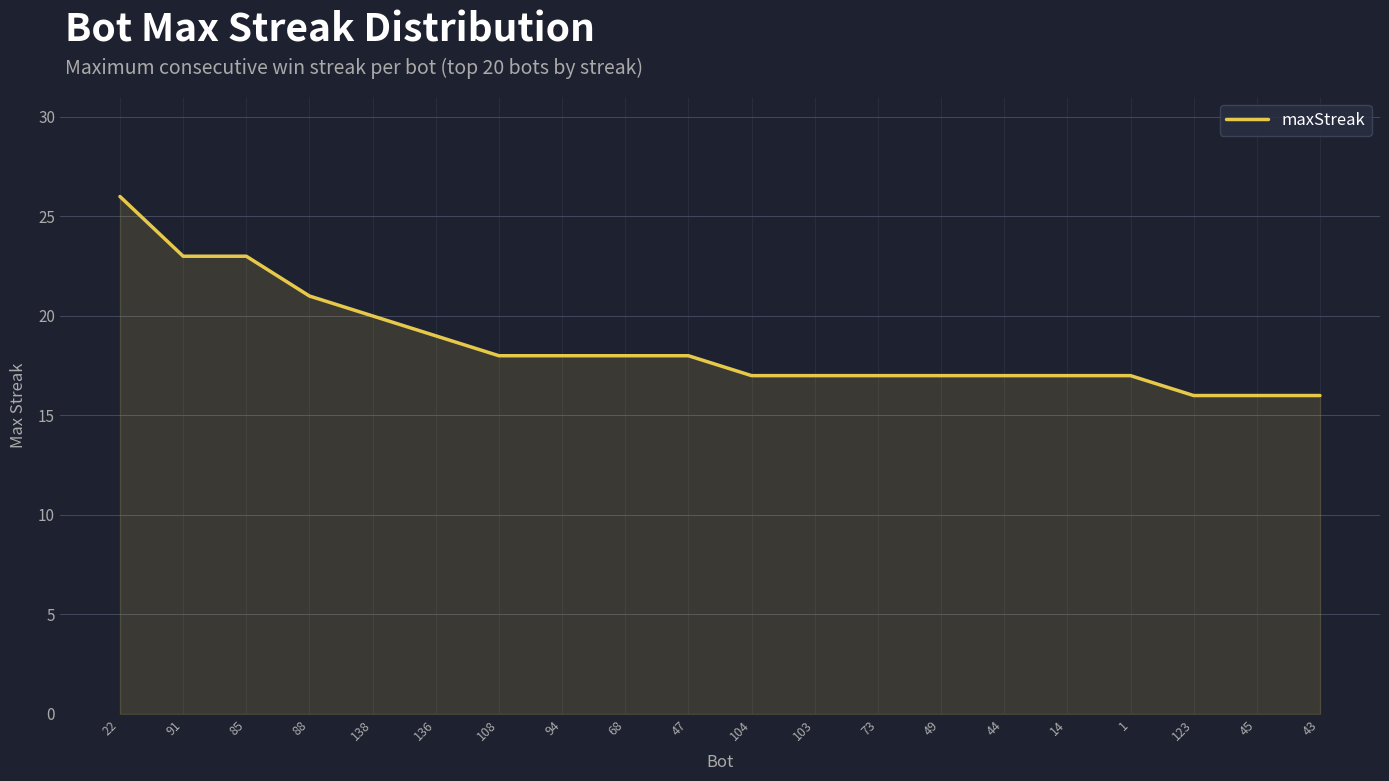

What is the difference between the maximum and minimum values?

10